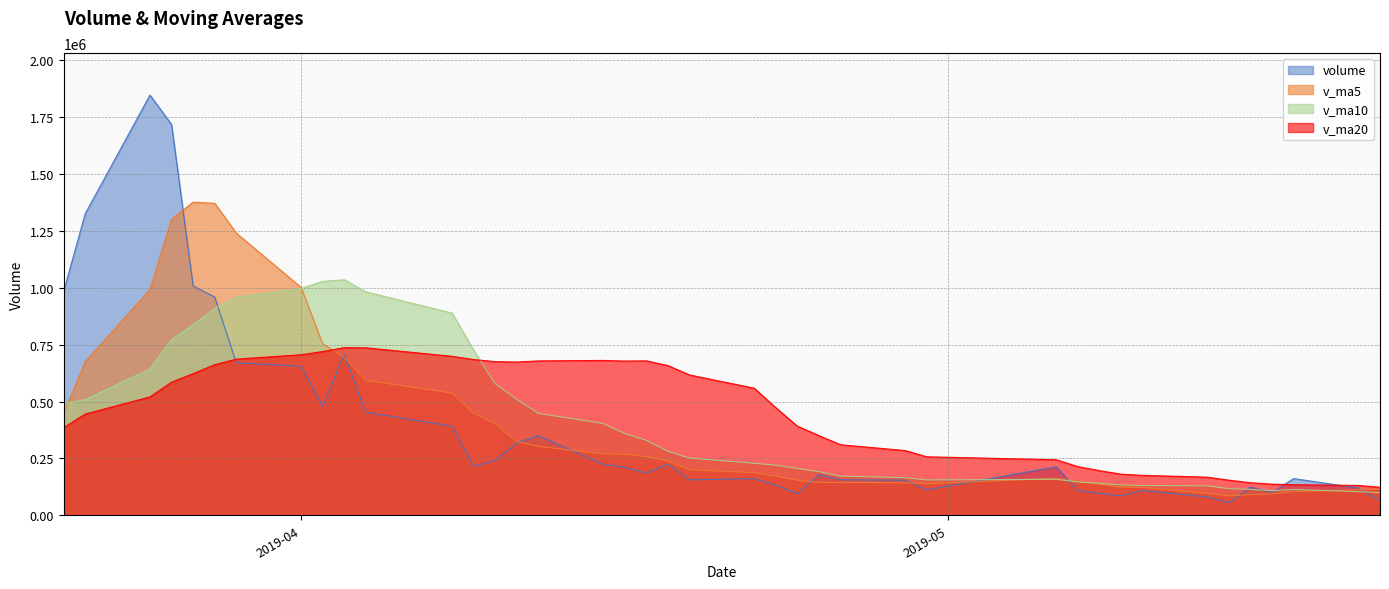

Which series changed the most between 2019-04-29 and 2019-05-16?

v_ma20